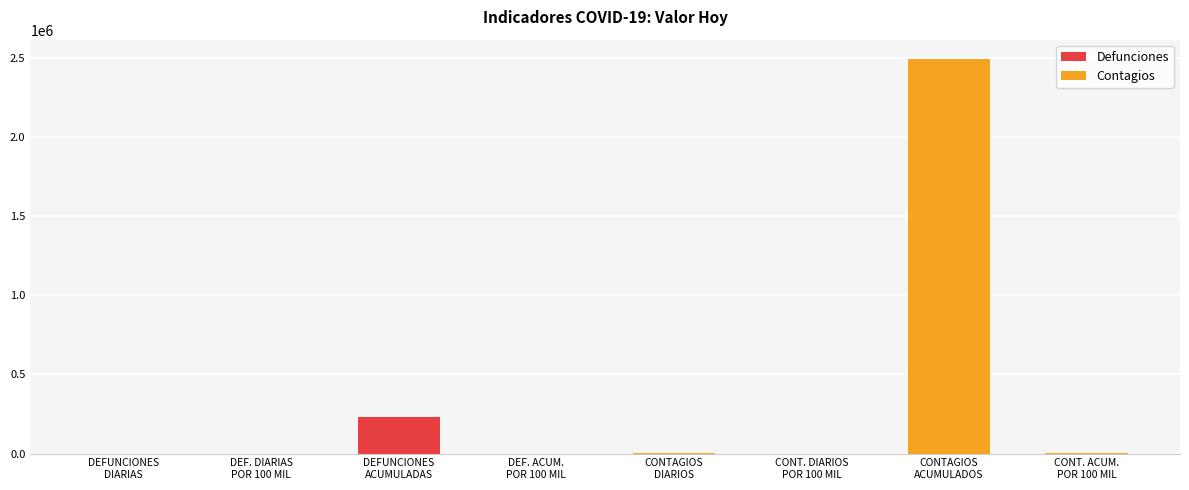

Reading left to right, what are all the values shown in this chart?

Defunciones: 80.0	0.1	232068.0	194.1
Contagios: 2821.4	2.4	2493087.0	2085.7